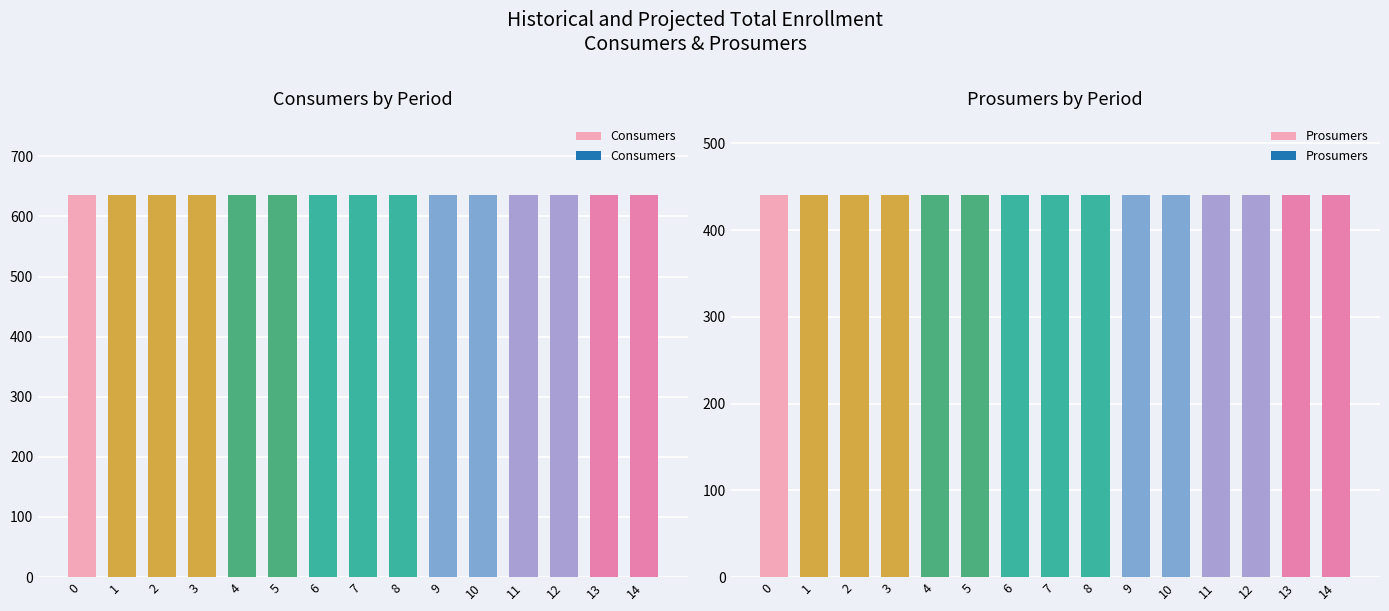

Reading left to right, what are all the values shown in this chart?

Consumers: 0=635	1=635	2=635	3=635	4=635	5=635	6=635	7=635	8=635	9=635	10=635	11=635	12=635	13=635	14=635
Prosumers: 0=440	1=440	2=440	3=440	4=440	5=440	6=440	7=440	8=440	9=440	10=440	11=440	12=440	13=440	14=440